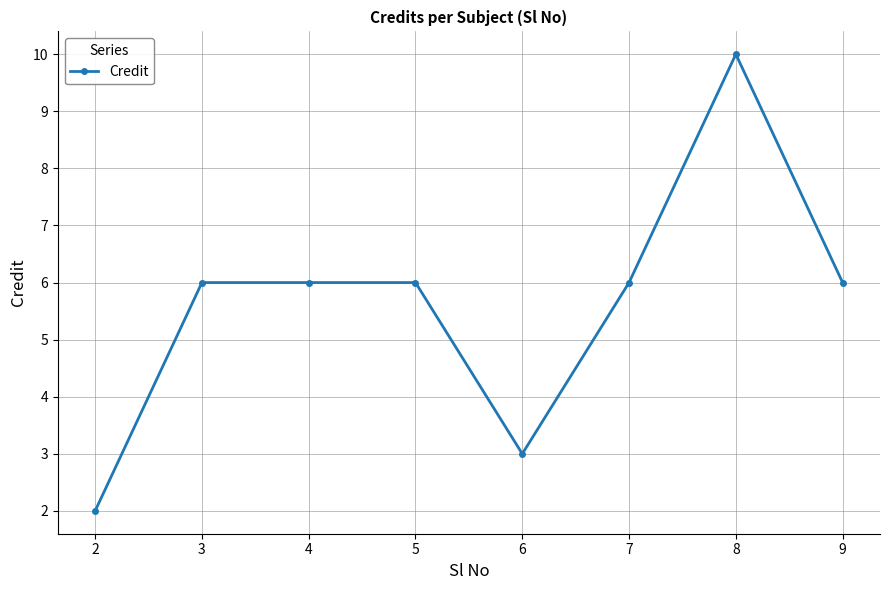

What is the greatest value displayed?

10